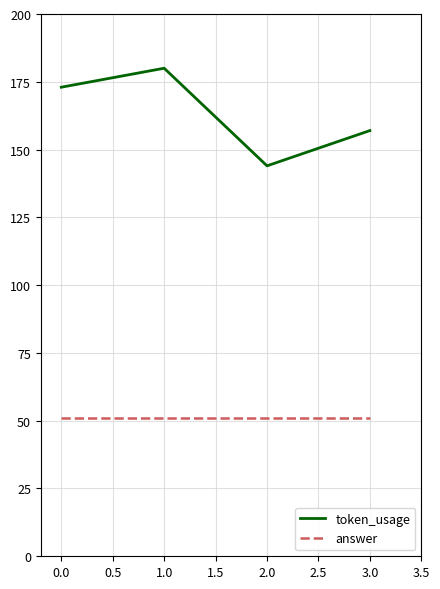

True or false: answer has a value of 21 at 0.0.

False